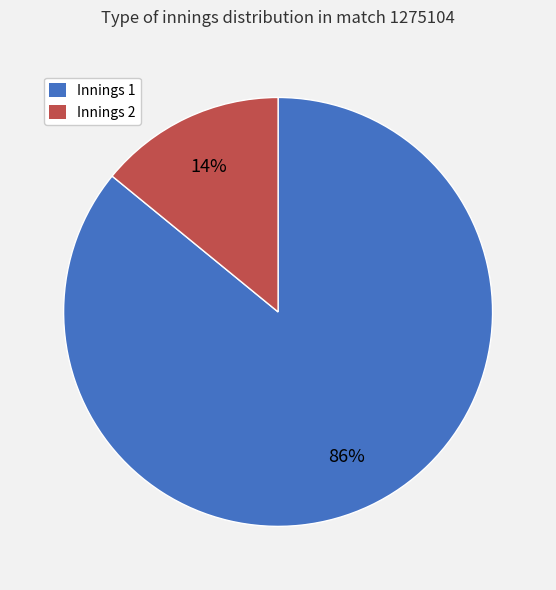

How many slices are in this pie chart?

2